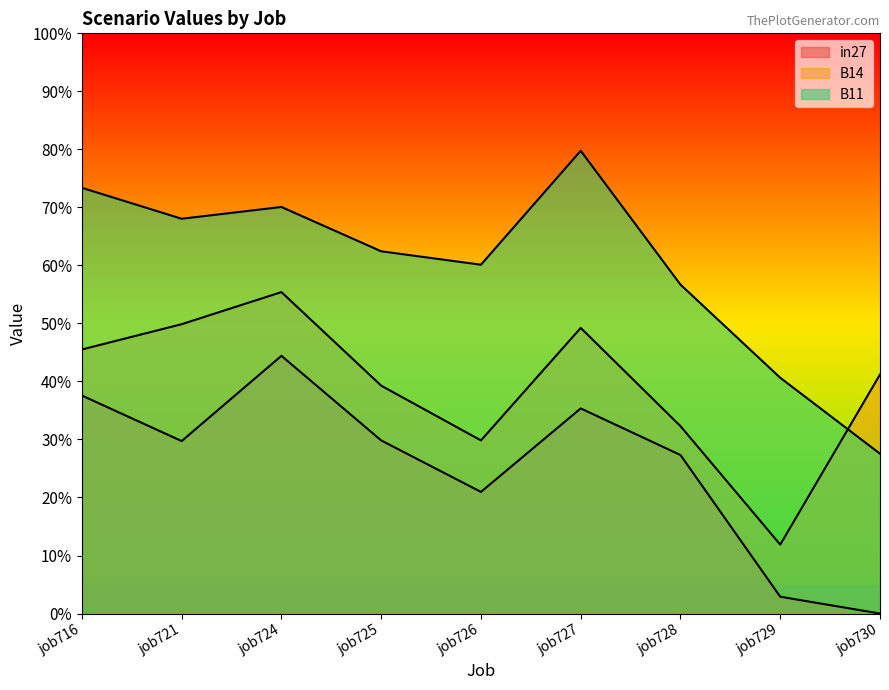

Read the B11 value at job726.

0.6